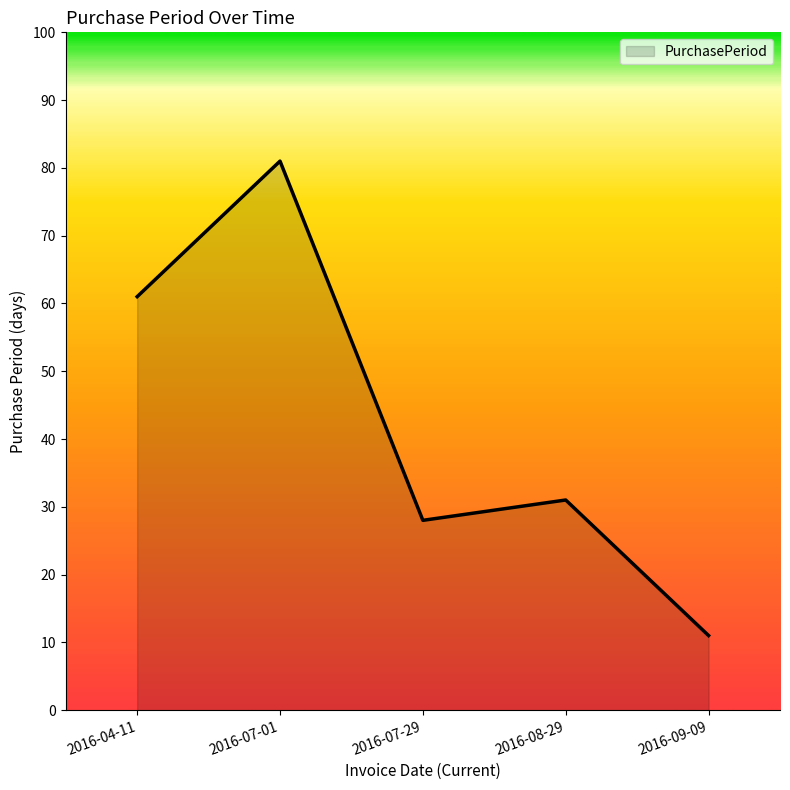

What is the sum of all values?

212